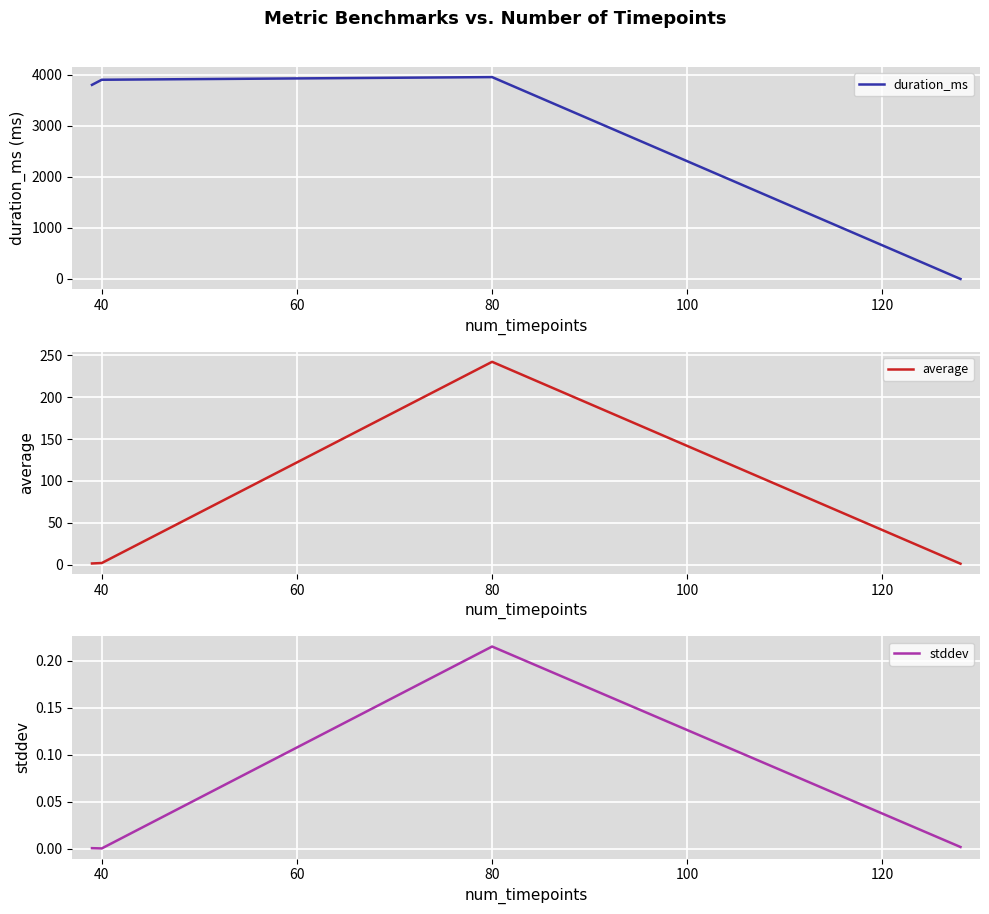

True or false: average and stddev cross at least once.

False